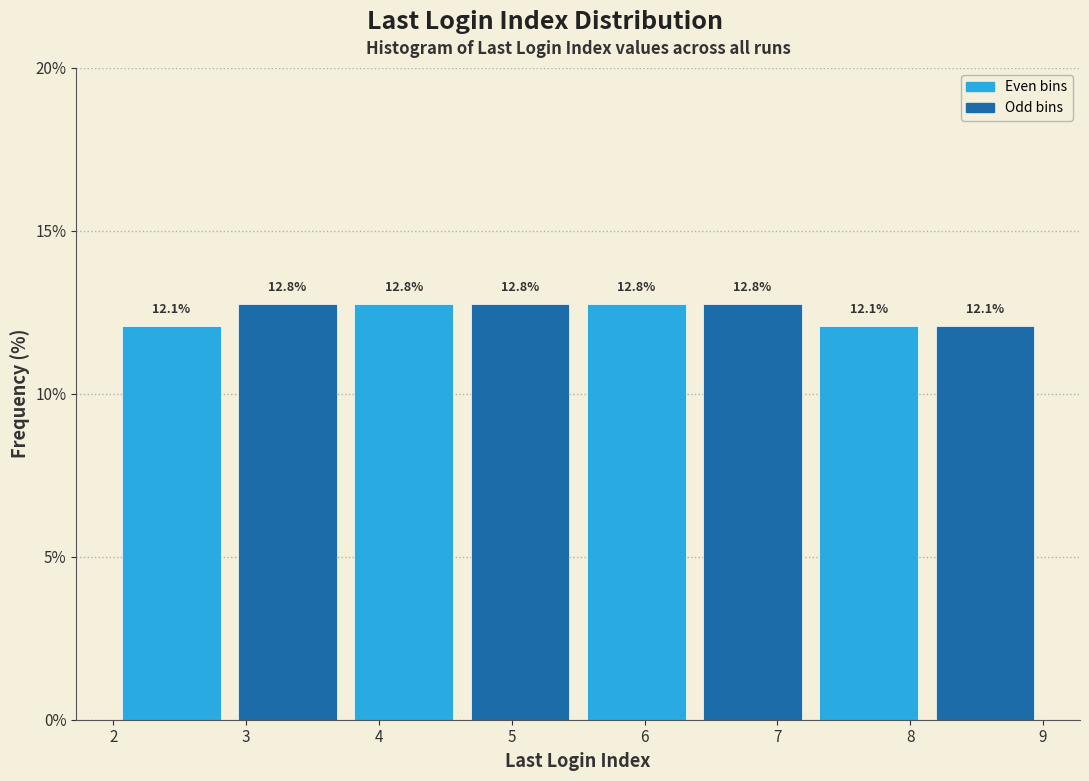

How tall is the bar that spans 7.3 to 8.1 on the x-axis? The bar edges are not printed on the chart, so give them approximately, as read against the axis.

12.1